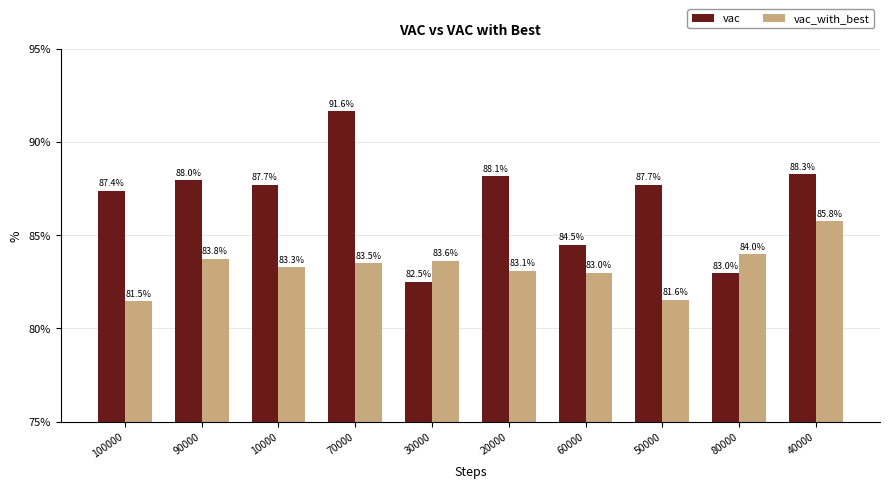

How many data points does each series have?

10